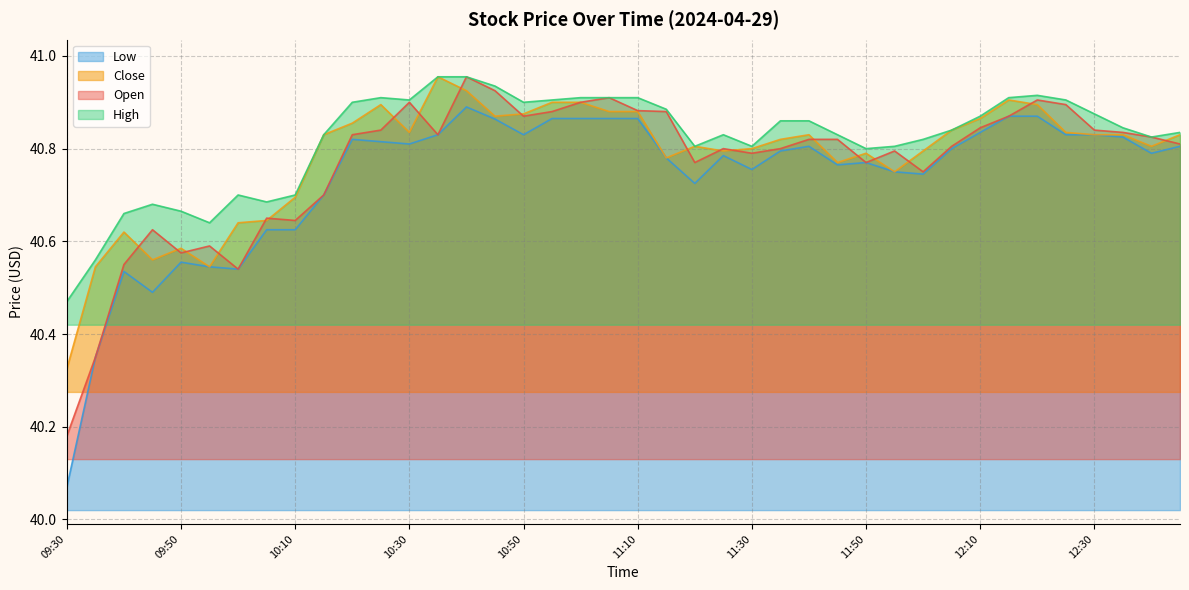

What is the lowest value of the High series?

40.5